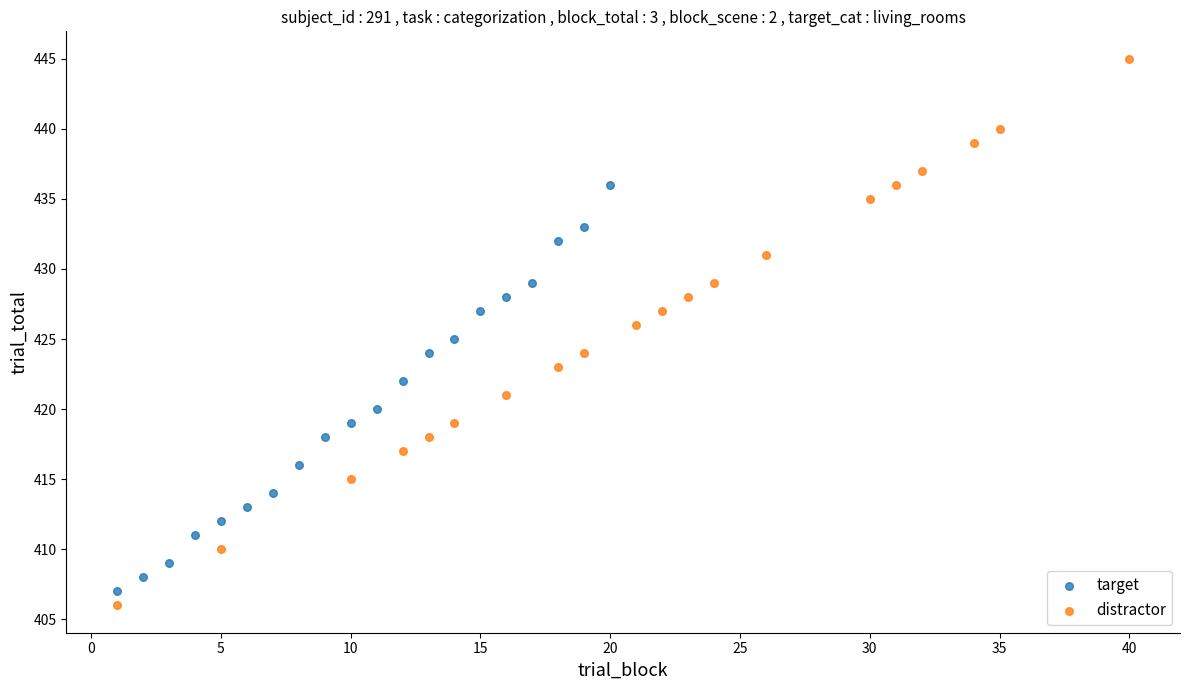

Which series contains the highest Y value?

distractor